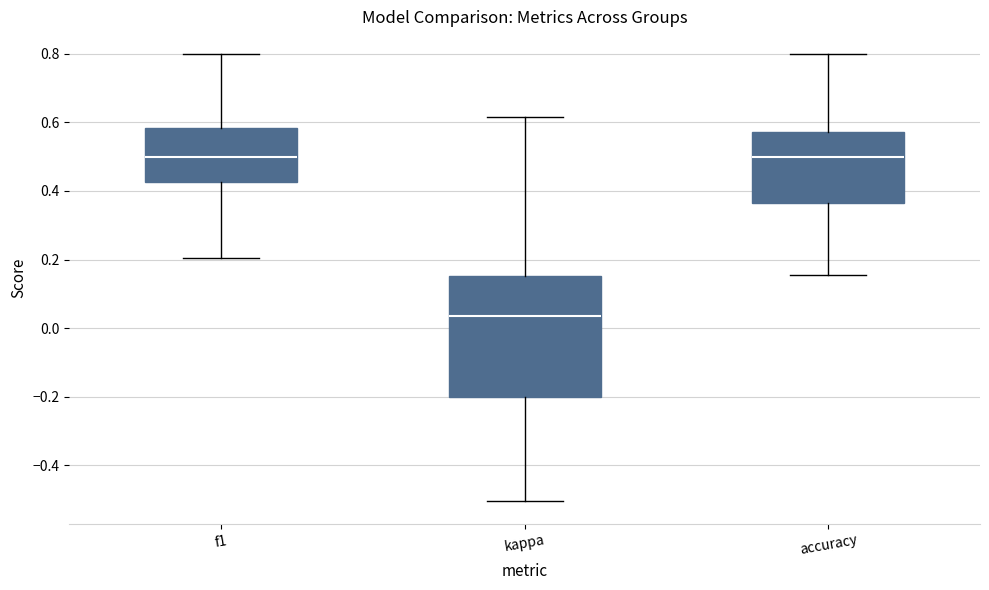

Reading left to right, read every box against the y-axis: the position of its median line, the range the box covers, and the ends of its whiskers. The values are not printed on the chart, so give them approximately, as read against the axis.

f1: median 0.50, box 0.42 to 0.58, whiskers 0.20 to 0.80
kappa: median 0.04, box -0.20 to 0.16, whiskers -0.50 to 0.62
accuracy: median 0.50, box 0.36 to 0.58, whiskers 0.16 to 0.80